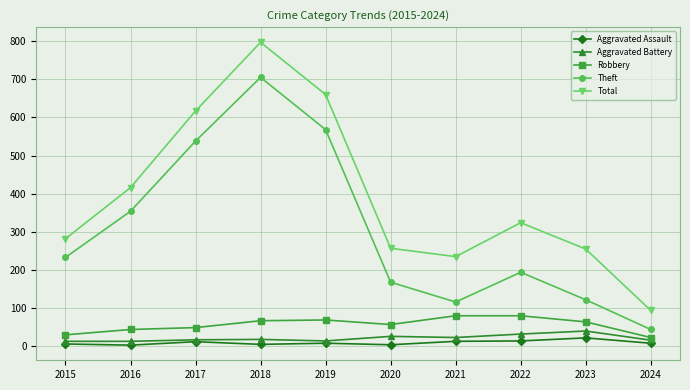

True or false: Aggravated Battery and Total intersect in this chart.

False